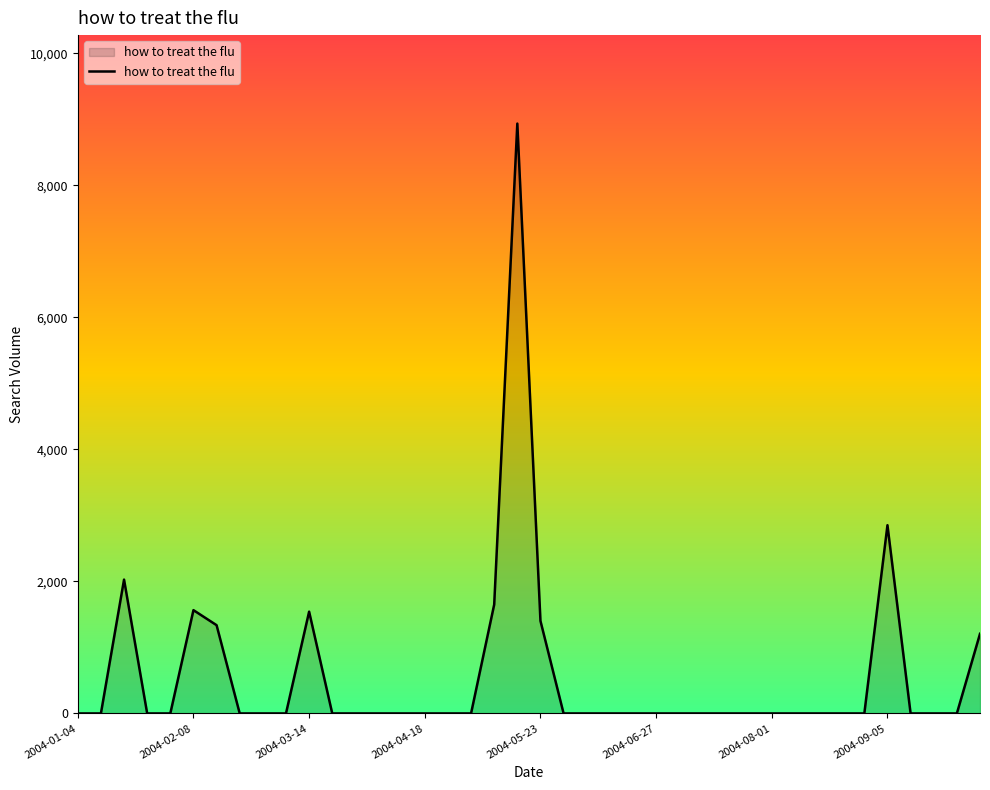

What is the maximum value shown in the chart?

8936.1